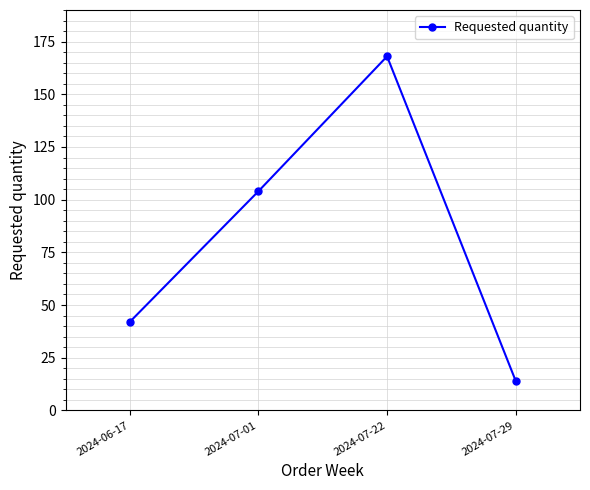

List the labels in order of value, largest first.

2024-07-22, 2024-07-01, 2024-06-17, 2024-07-29